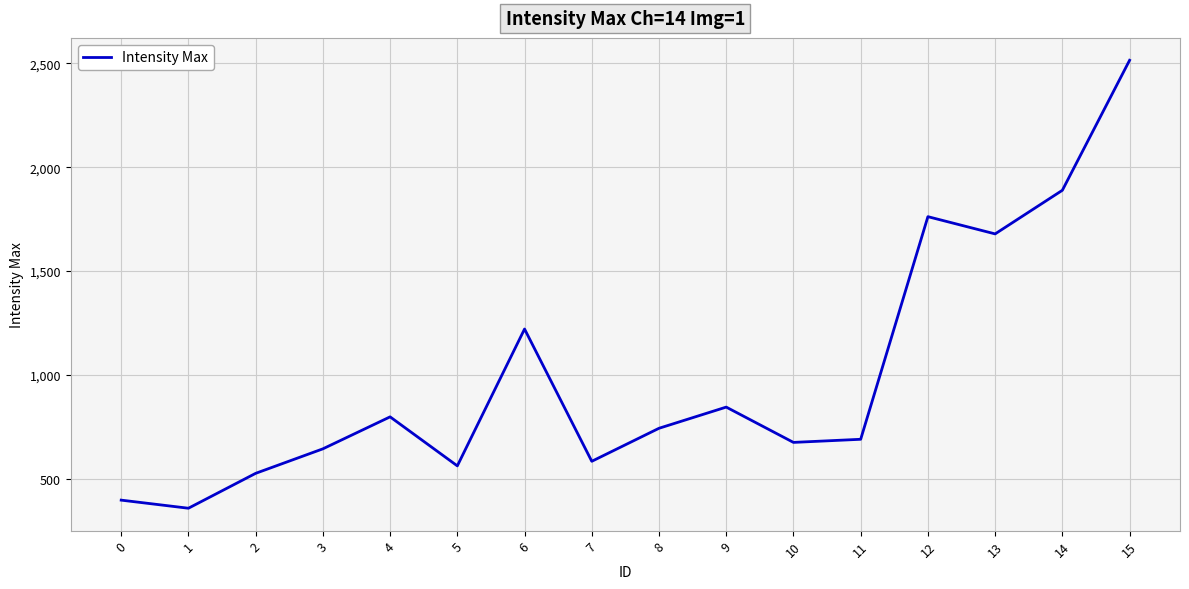

What is the greatest value displayed?

2515